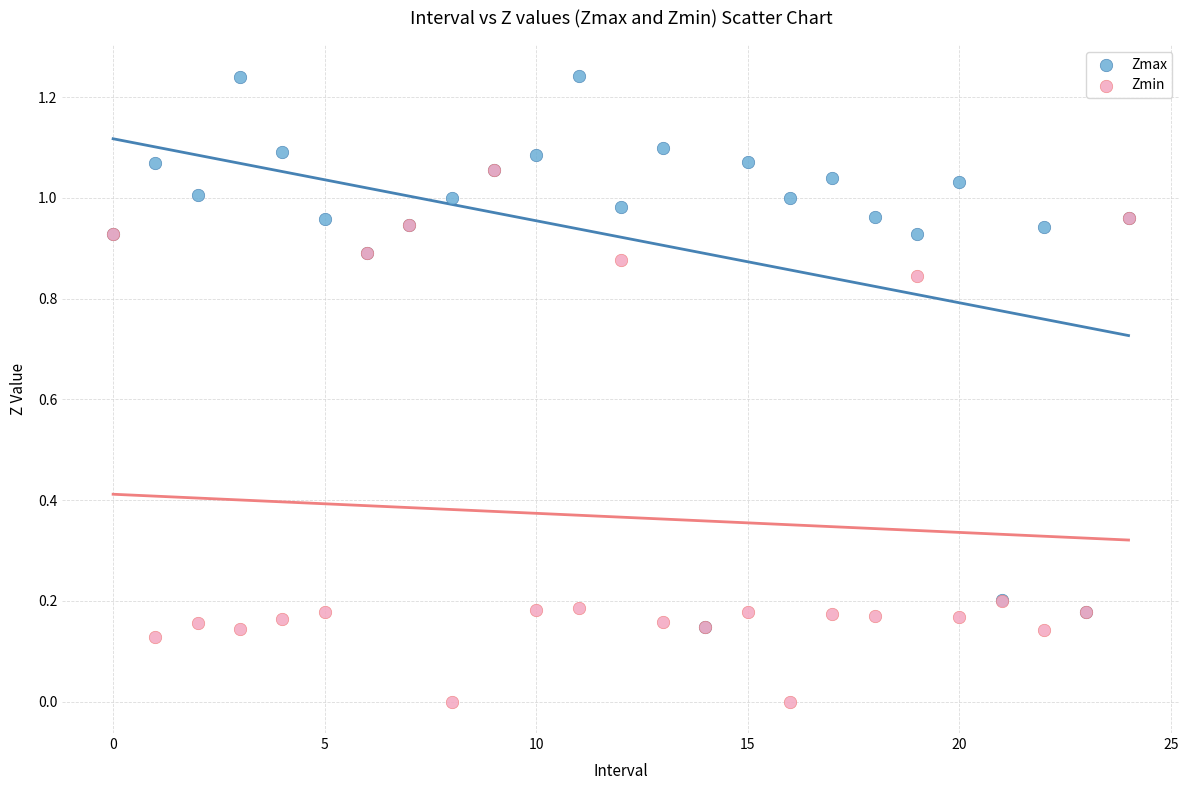

What are all the series names shown in the legend?

Zmax, Zmin